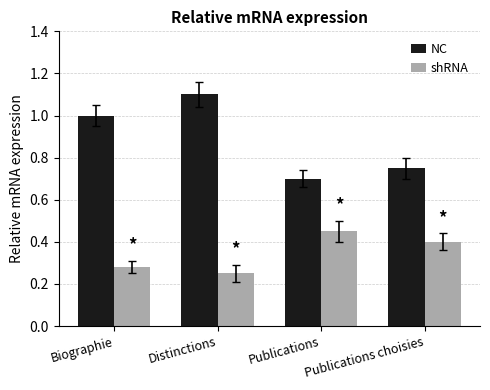

Which category has the highest value in the shRNA series?

Publications